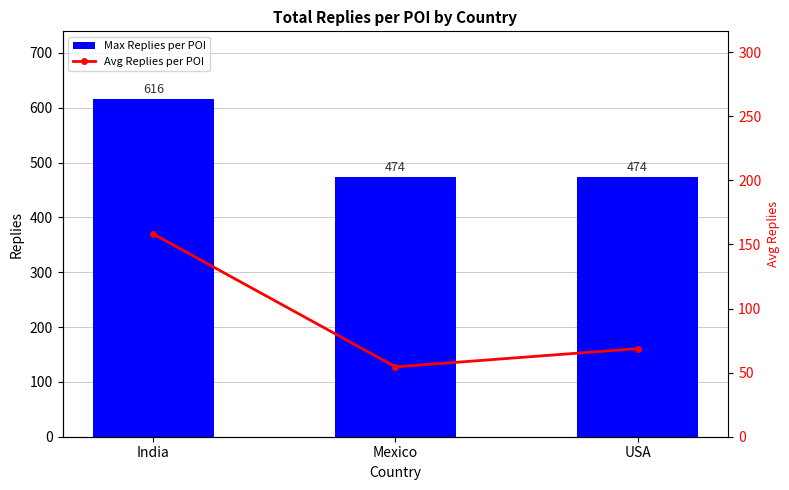

The Max Replies per POI series shows 752.1 at USA. True or false?

False